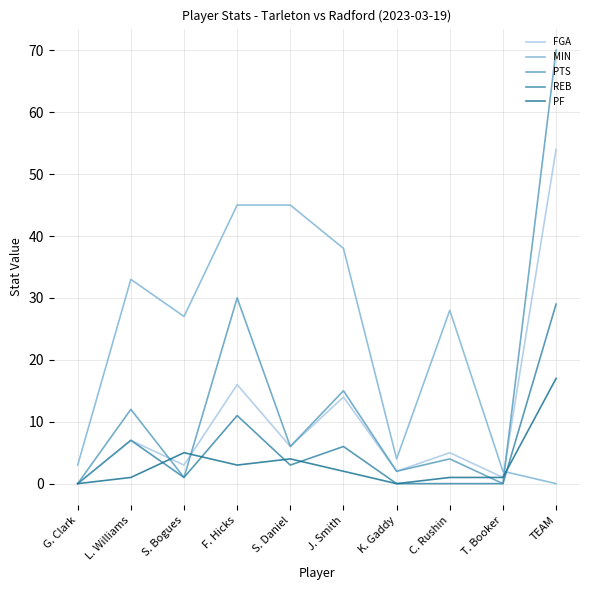

True or false: MIN and FGA cross at least once.

True